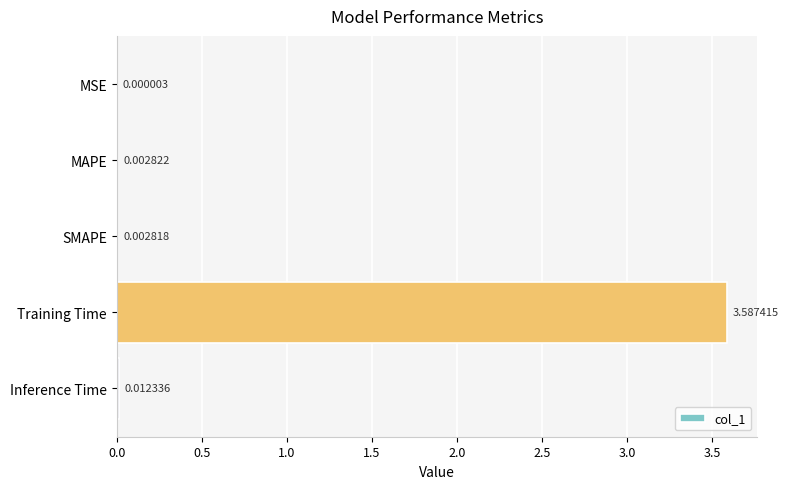

At which label is the value closest to 1?

Inference Time